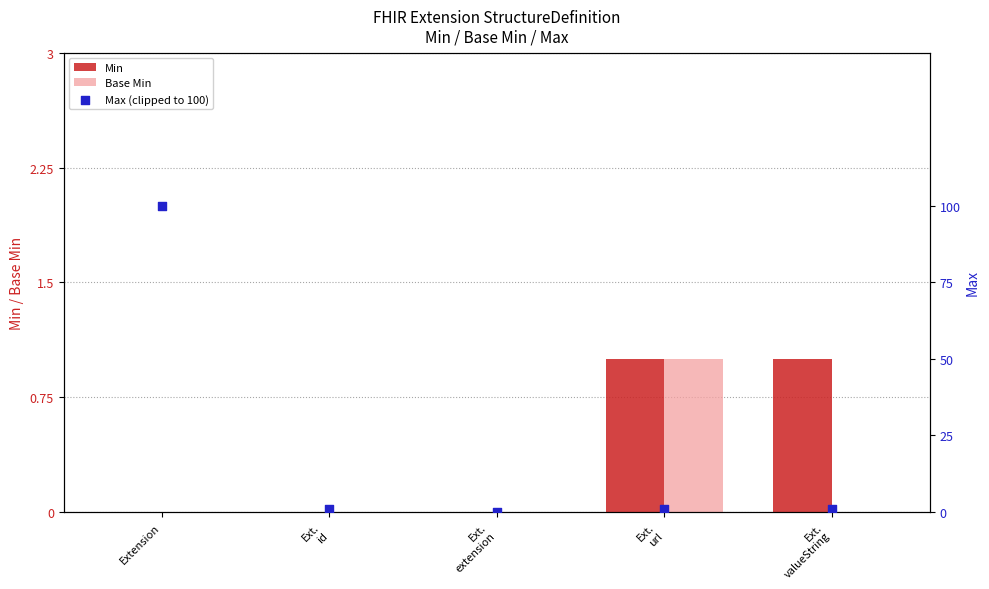

Which series has the largest total across all categories?

Max (clipped to 100)